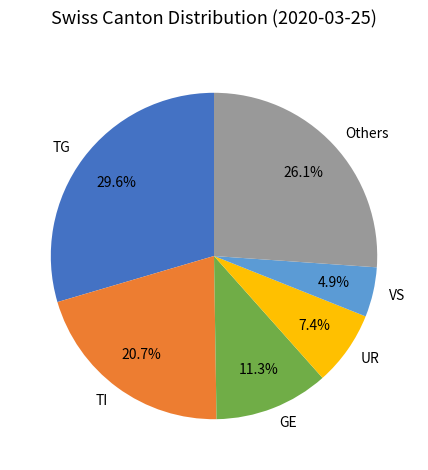

To the nearest percent, what is the average slice percentage?

17%